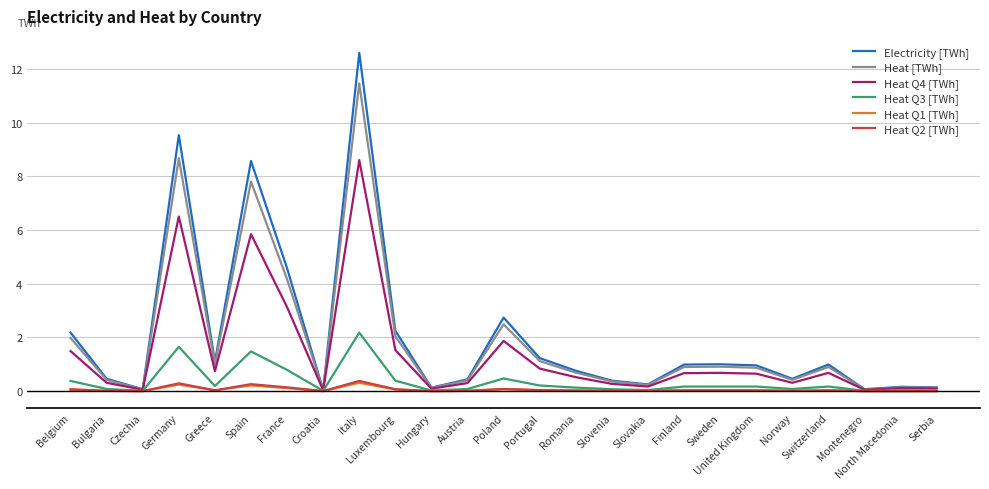

What is the sum of all Heat Q1 [TWh] values?

1.3